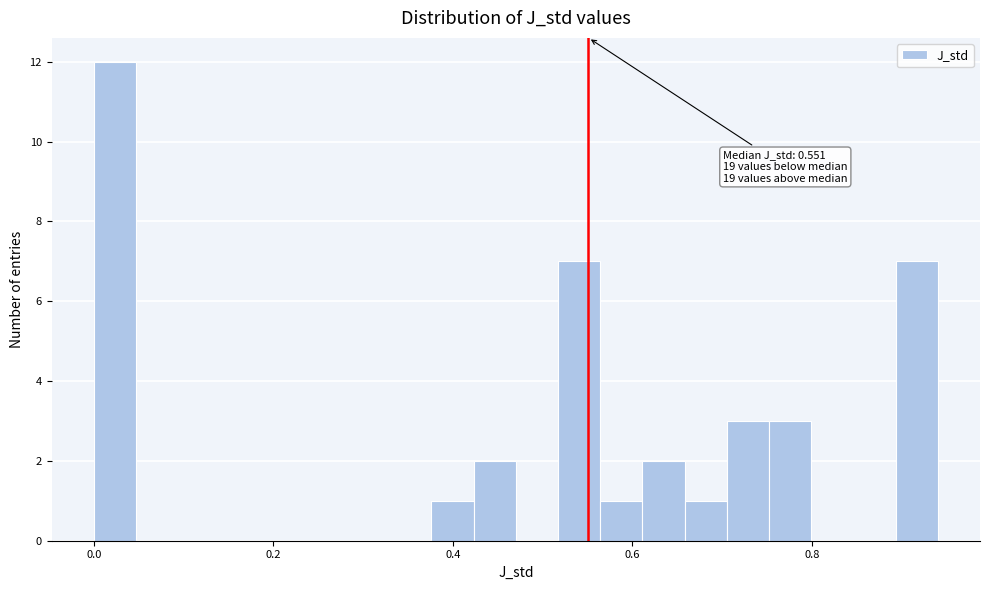

Read against the x-axis, roughly where is the centre of the tallest bar?

0.02